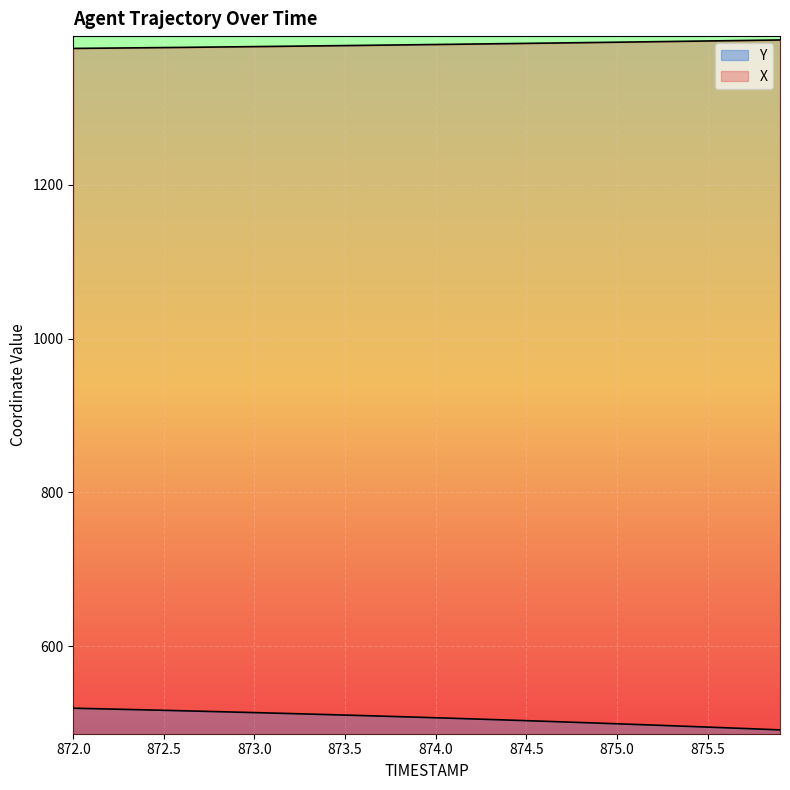

True or false: X and Y cross at least once.

False